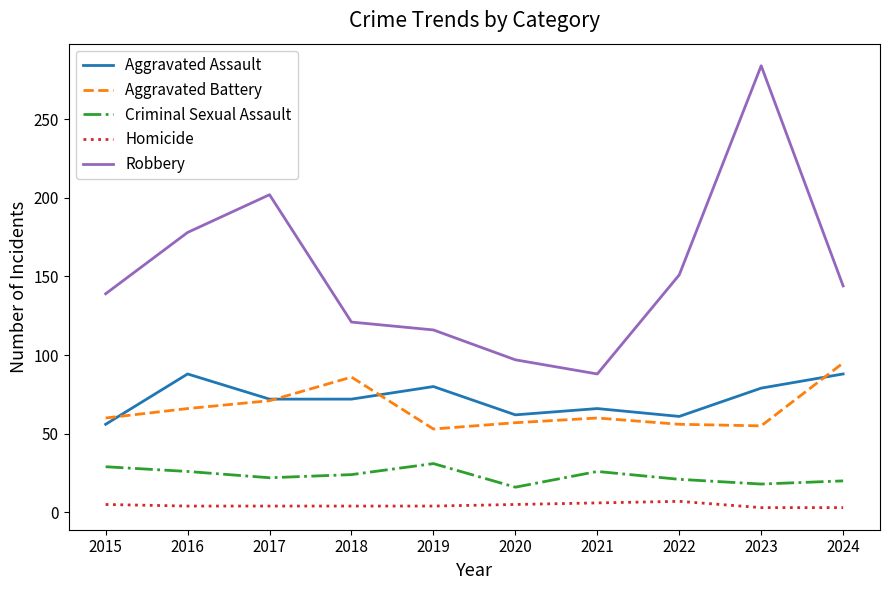

Between 2016 and 2021, which series saw the biggest shift?

Robbery